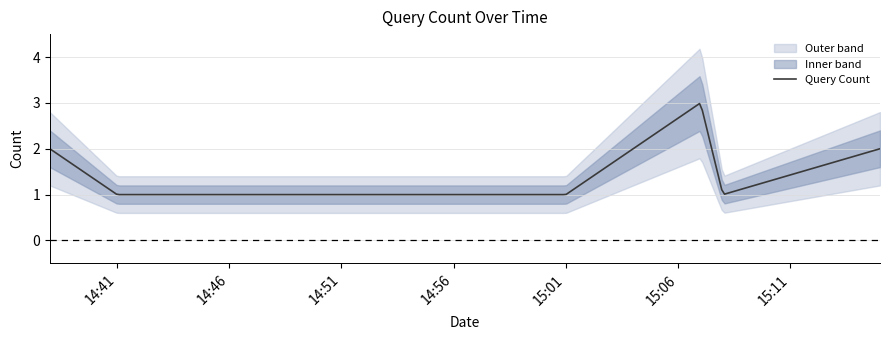

What is the greatest value displayed?

3